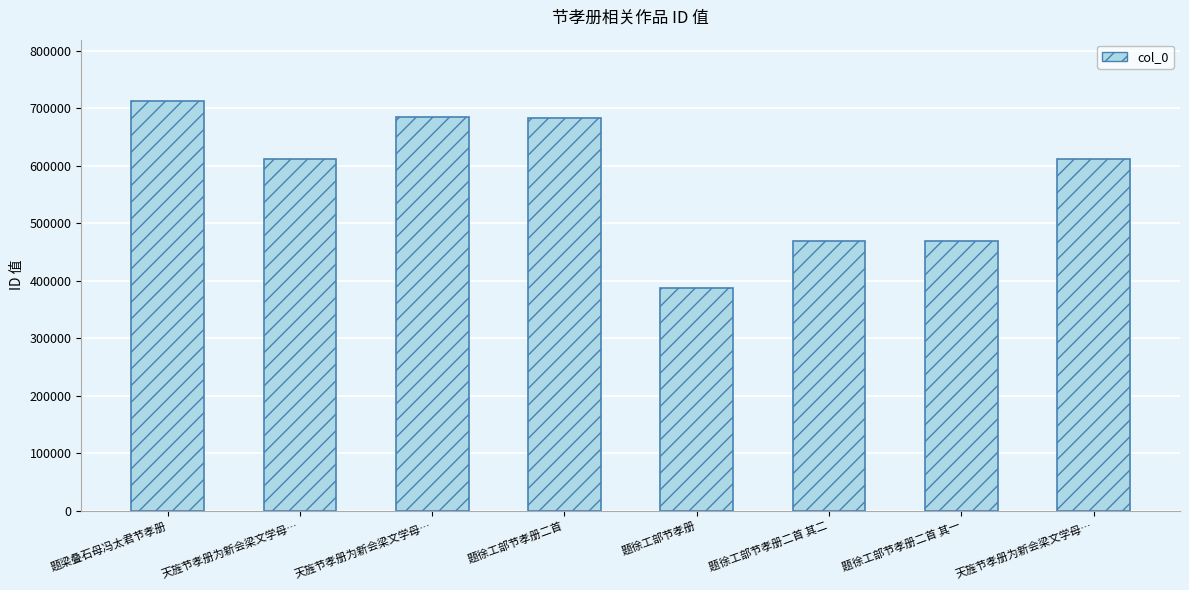

Rank the categories by value from lowest to highest.

题徐工部节孝册, 题徐工部节孝册二首 其一, 题徐工部节孝册二首 其二, 天旌节孝册为新会梁文学母…, 天旌节孝册为新会梁文学母…, 题徐工部节孝册二首, 天旌节孝册为新会梁文学母…, 题梁叠石母冯太君节孝册